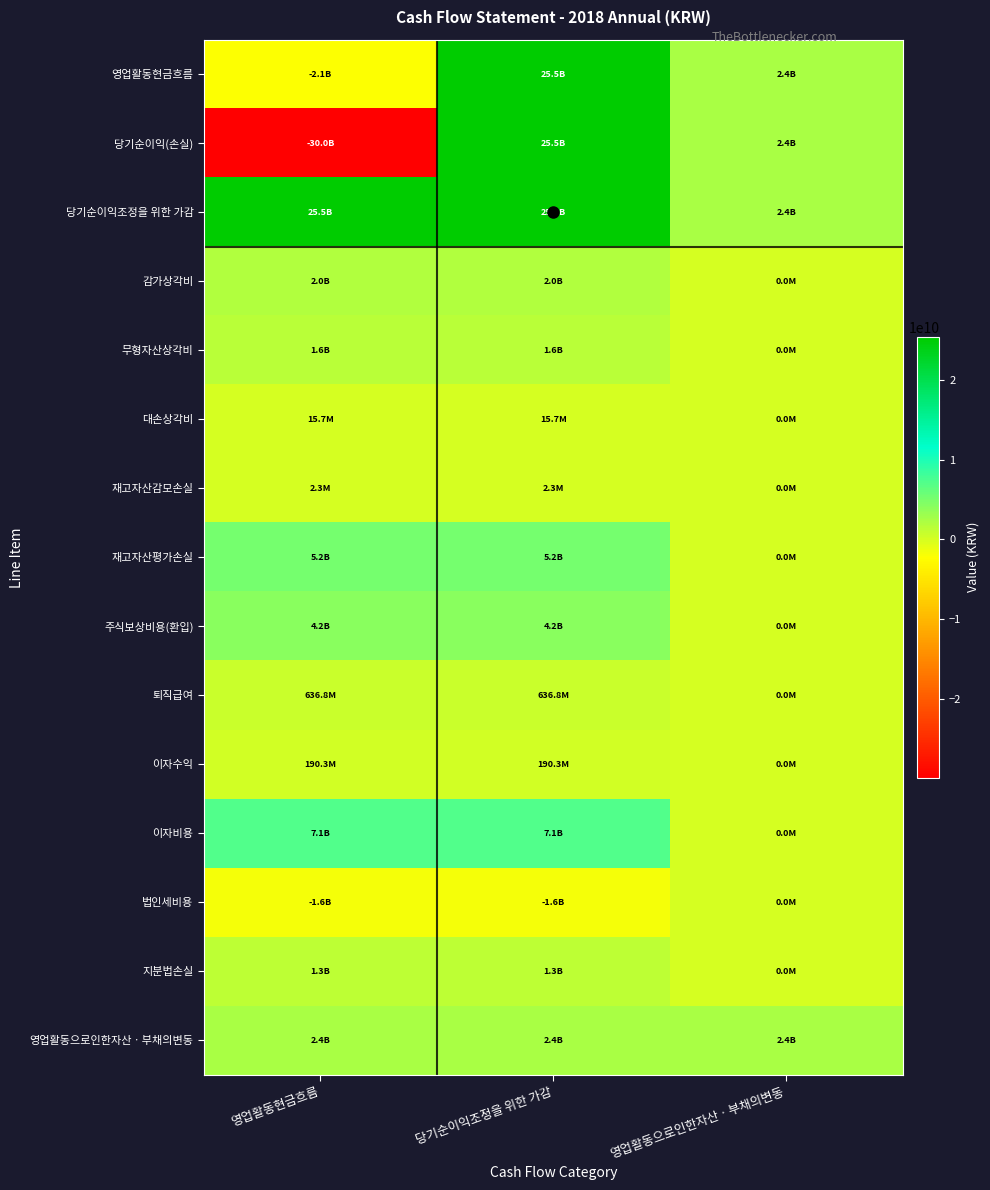

List the series in order of their peak value, lowest first.

법인세비용, 재고자산감모손실, 대손상각비, 이자수익, 퇴직급여, 지분법손실, 무형자산상각비, 감가상각비, 영업활동으로인한자산ㆍ부채의변동, 주식보상비용(환입), 재고자산평가손실, 이자비용, 영업활동현금흐름, 당기순이익(손실), 당기순이익조정을 위한 가감